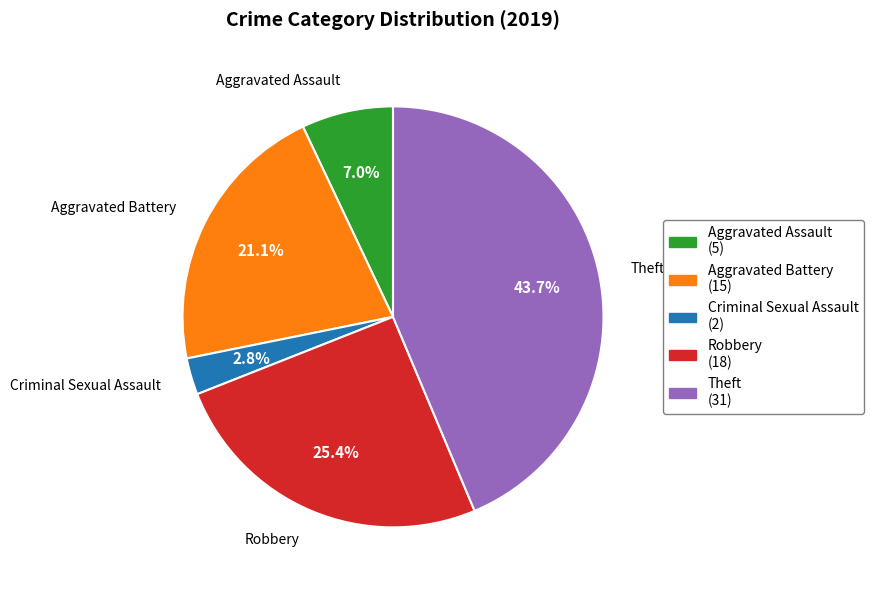

The Theft slice represents 35% of the pie. True or false?

False